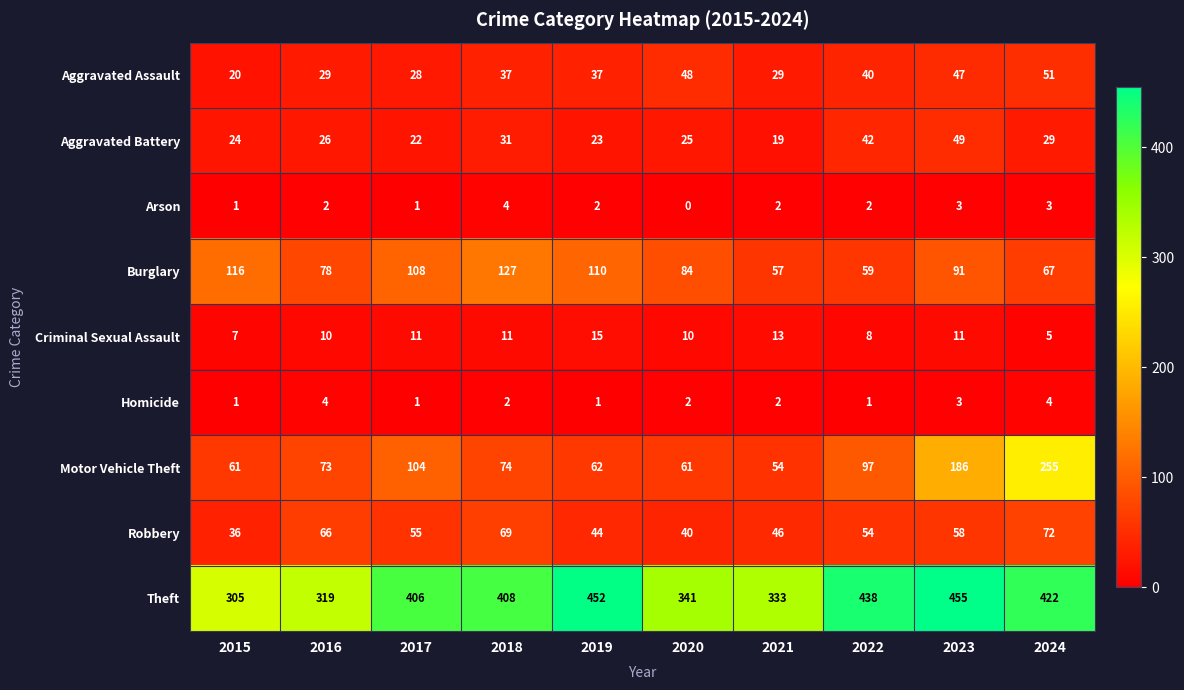

What is the average value of the Theft series?

388